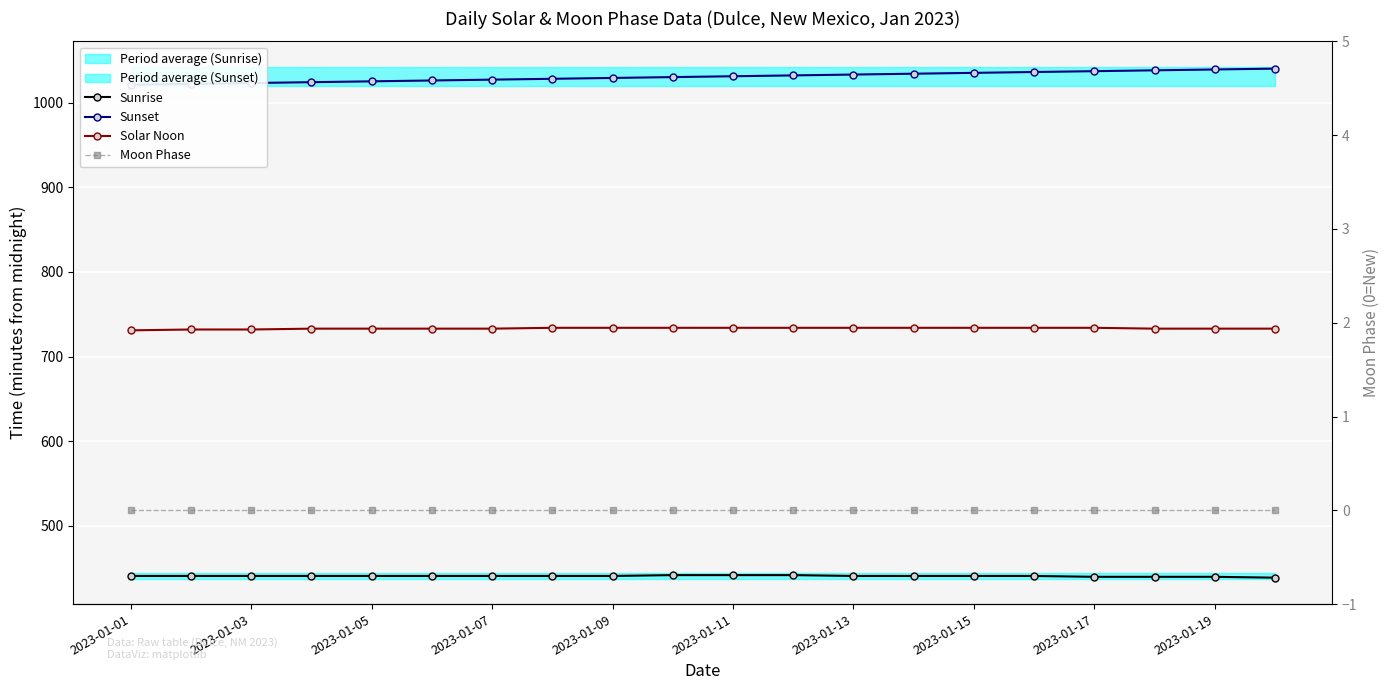

What are all the series names shown in the legend?

Sunrise, Sunset, Solar Noon, Moon Phase